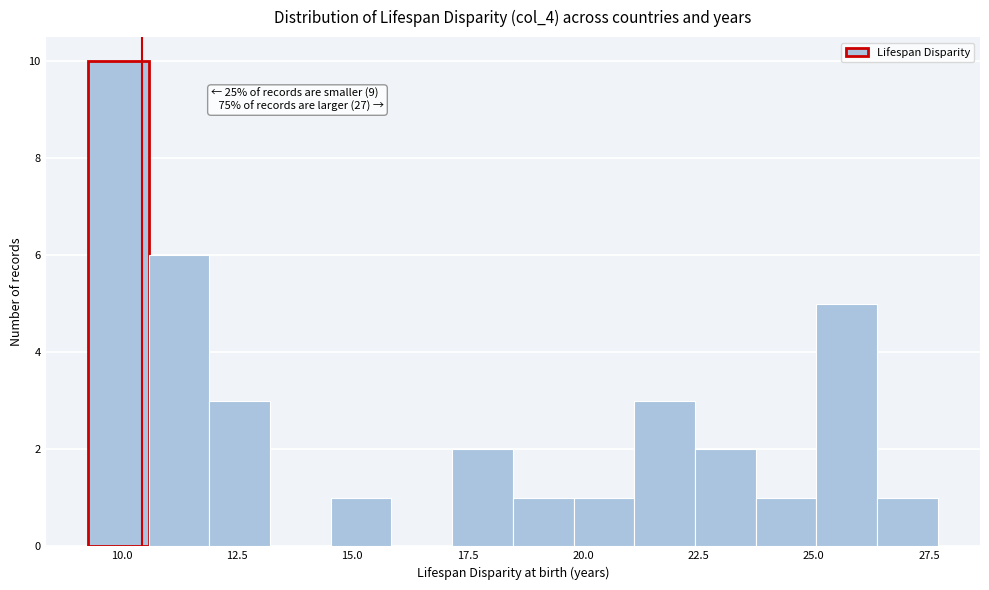

Around what value on the x-axis is the tallest bar? Give the approximate position of its centre, as read against the axis.

10.0